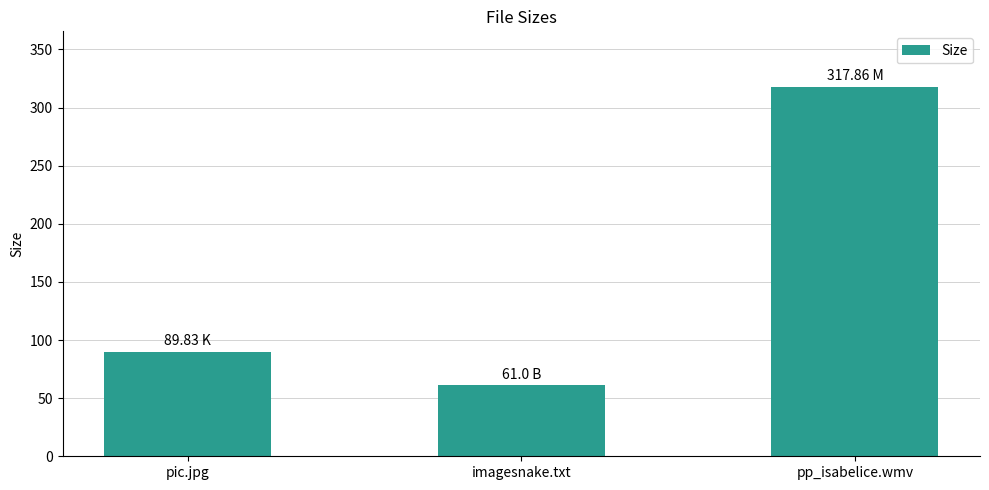

What is the average value?

156.2